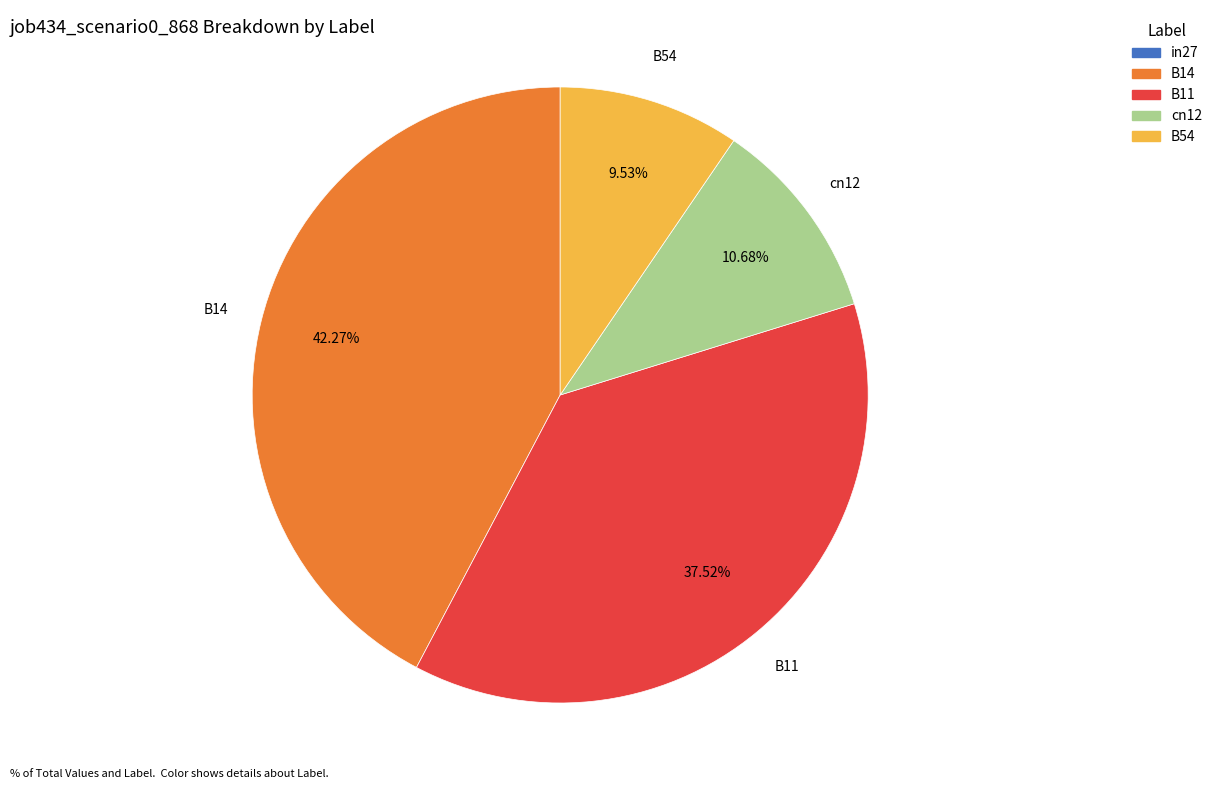

To the nearest percent, what portion does cn12 represent?

11%